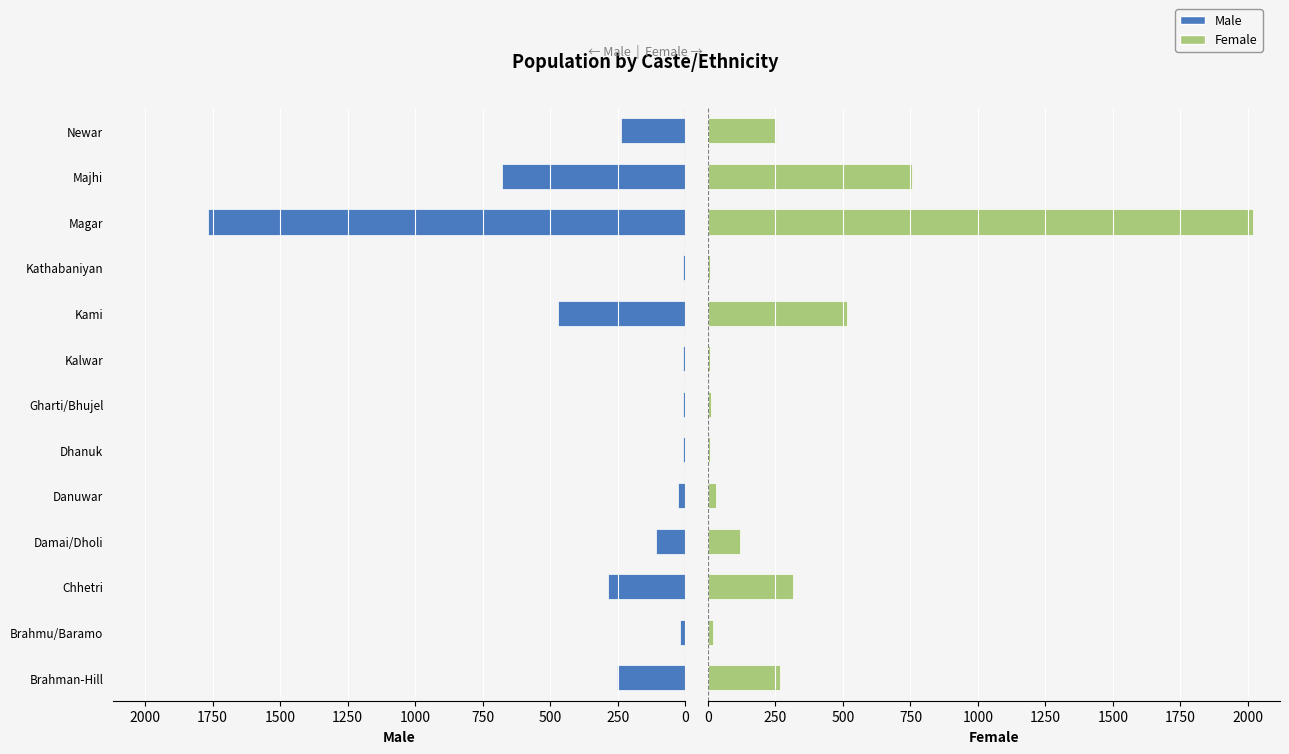

Rank the series by their average value, from highest to lowest.

Female, Male